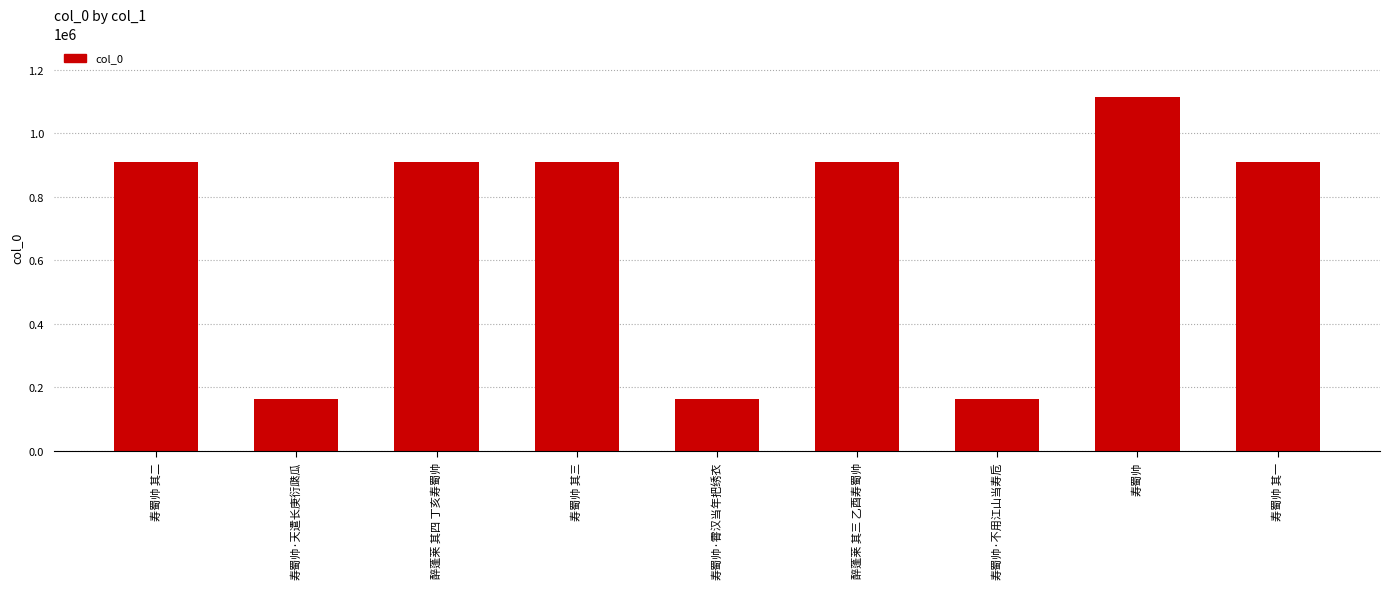

What is the label of the 1st bar from the left?

寿蜀帅 其二